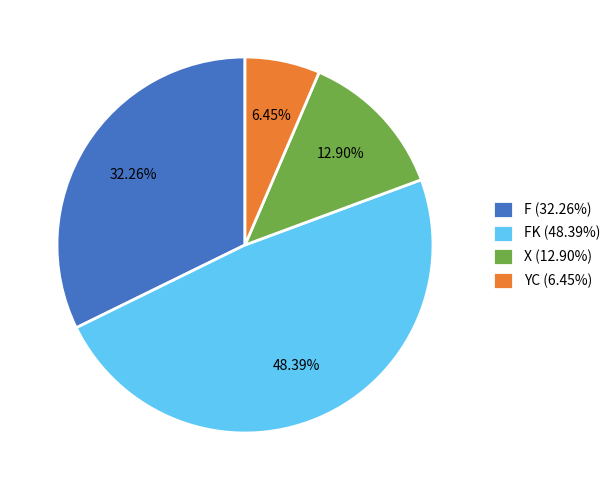

Is FK (48.39%) the majority of the pie?

No